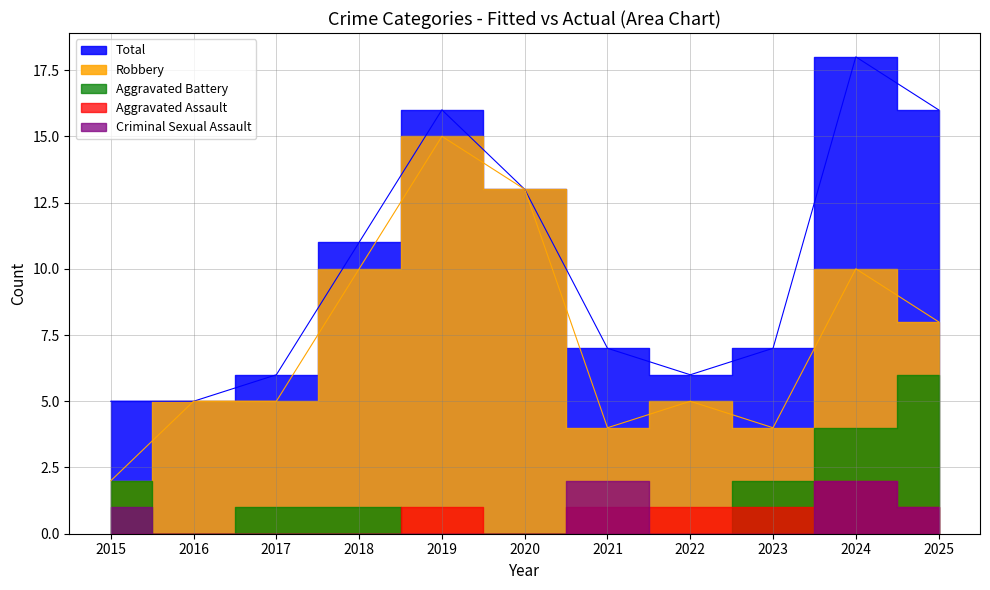

True or false: Robbery and Aggravated Battery cross at least once.

False